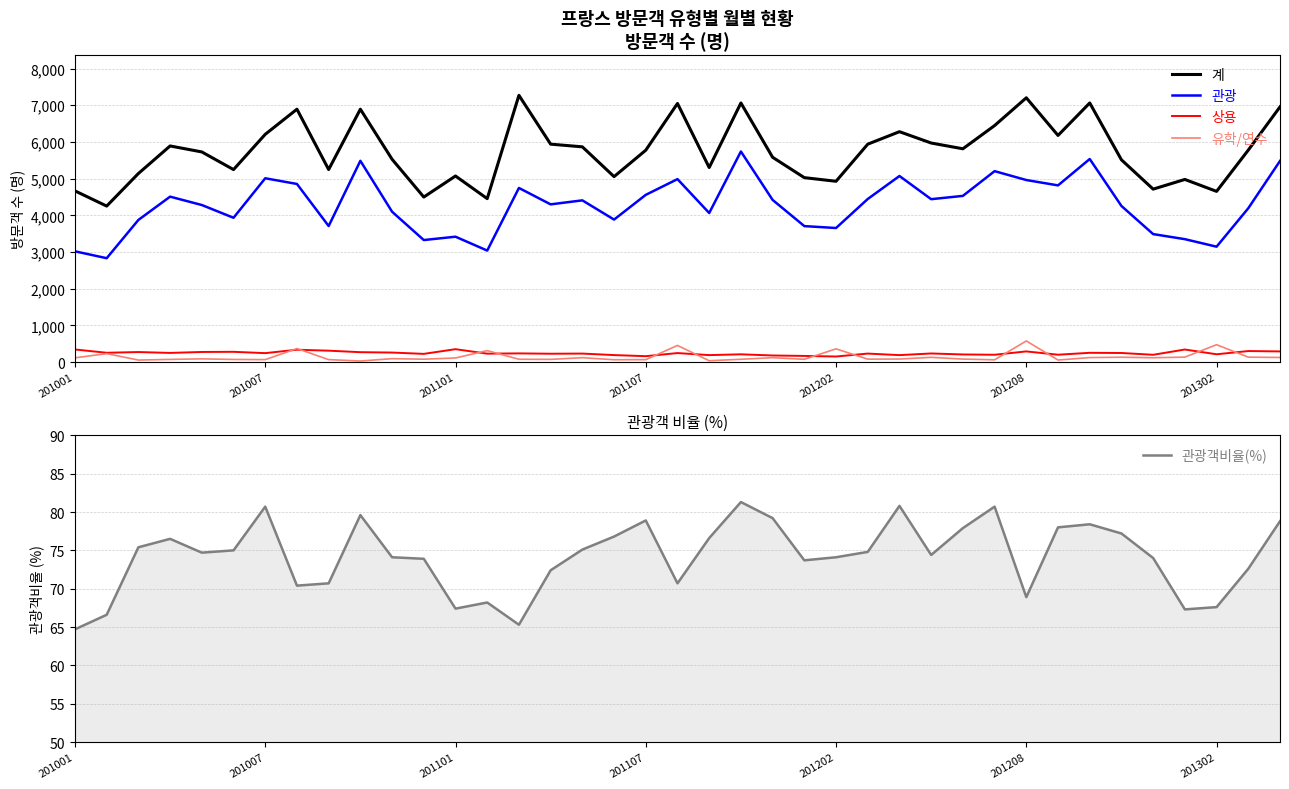

Does the chart have visible grid lines?

Yes